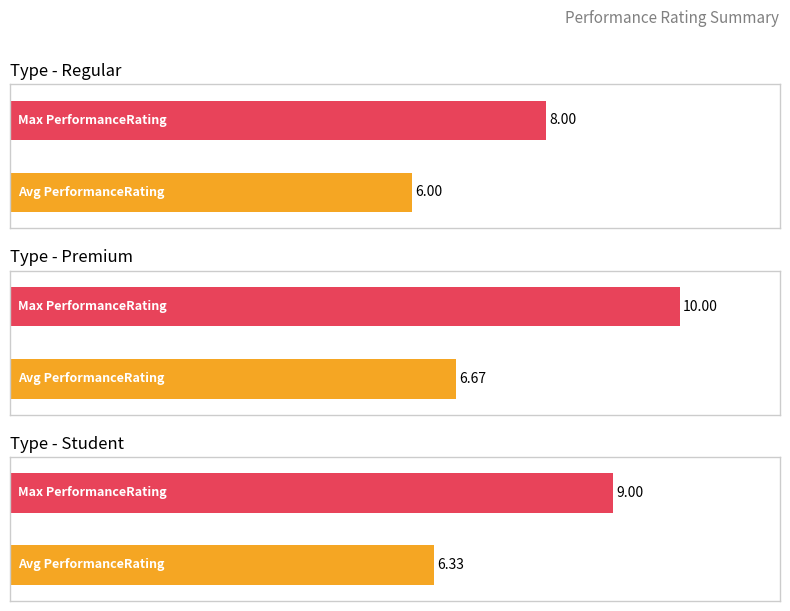

How many values in the Regular series are below 7?

1